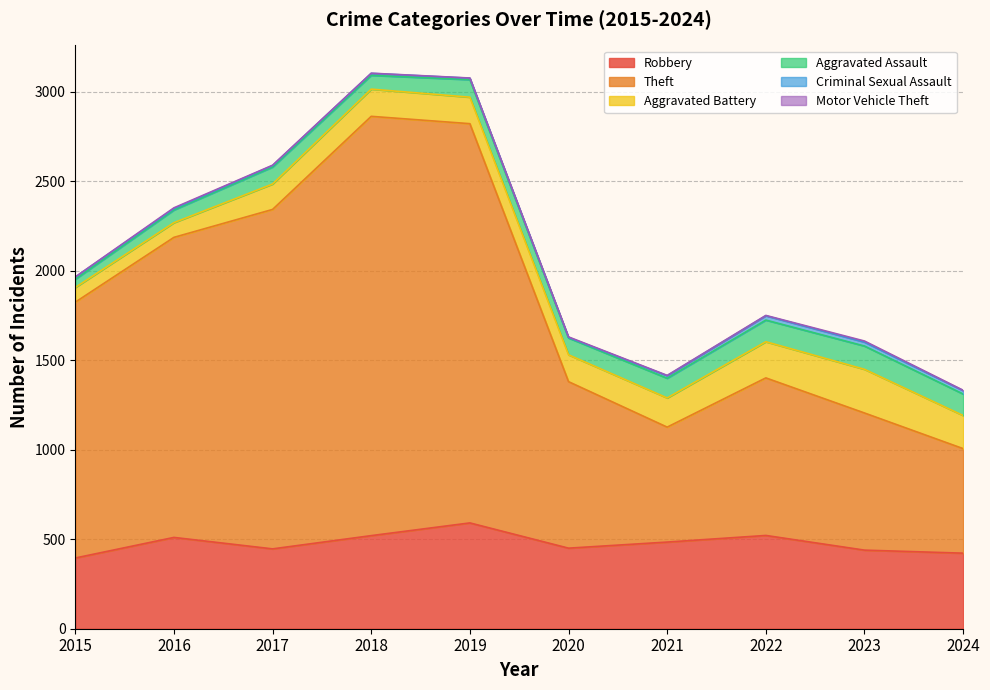

At which category does Aggravated Assault reach its first local valley?

2018